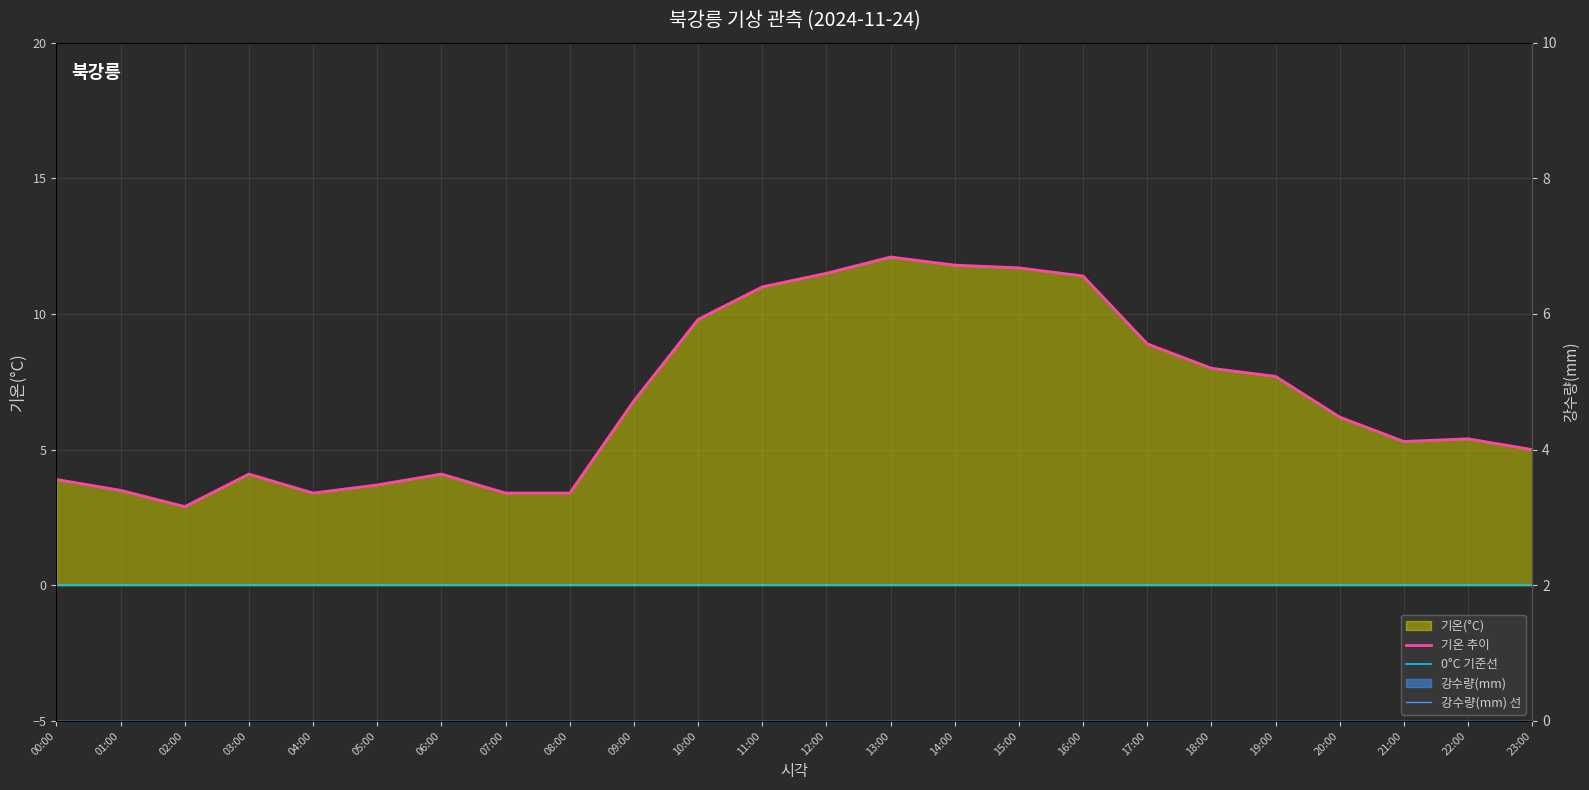

What is the label of the 3rd point from the left?

02:00